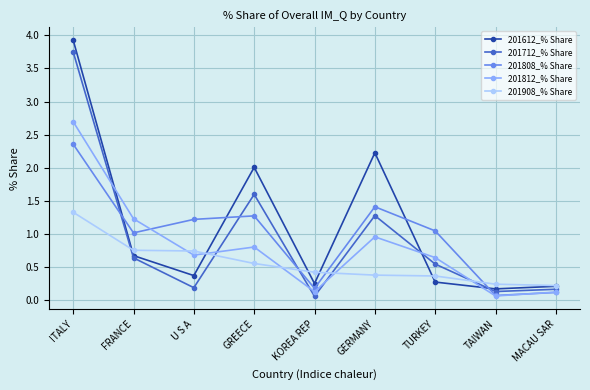

Where is 201812_% Share nearest to the value 1?

GERMANY